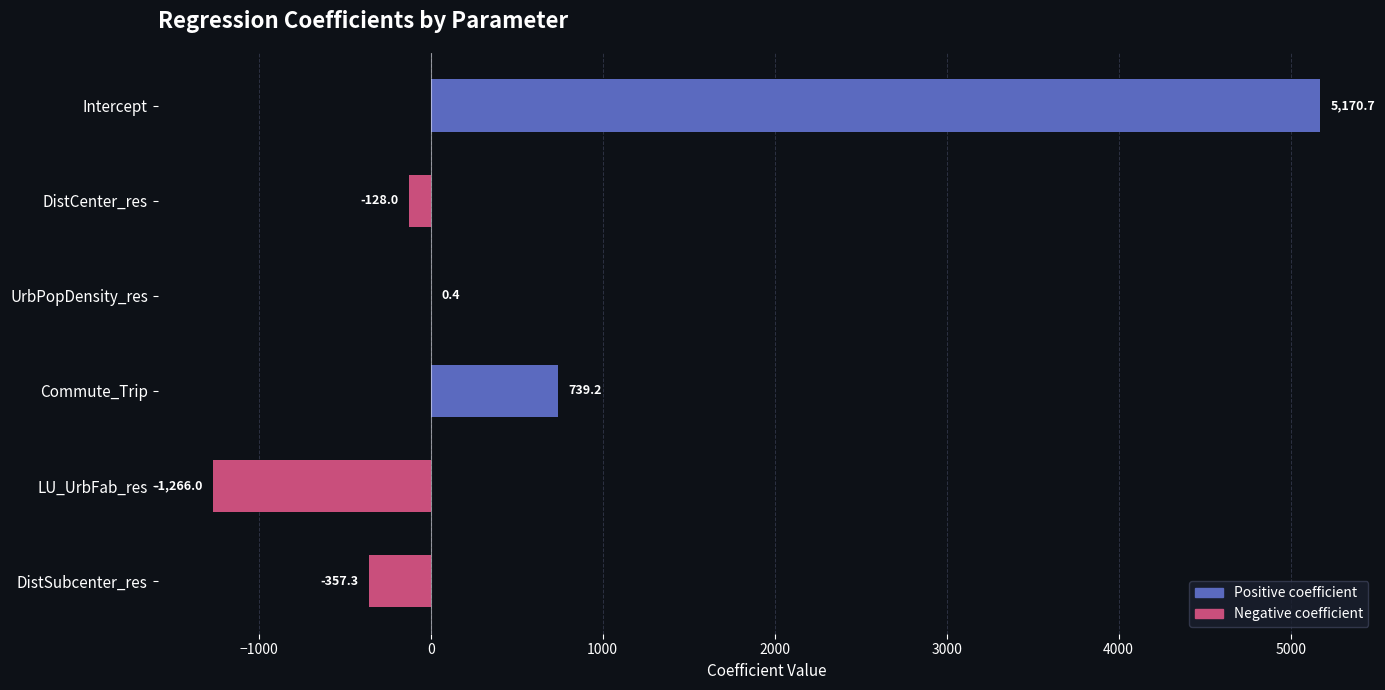

What is the change in value from Commute_Trip to LU_UrbFab_res?

-2005.2